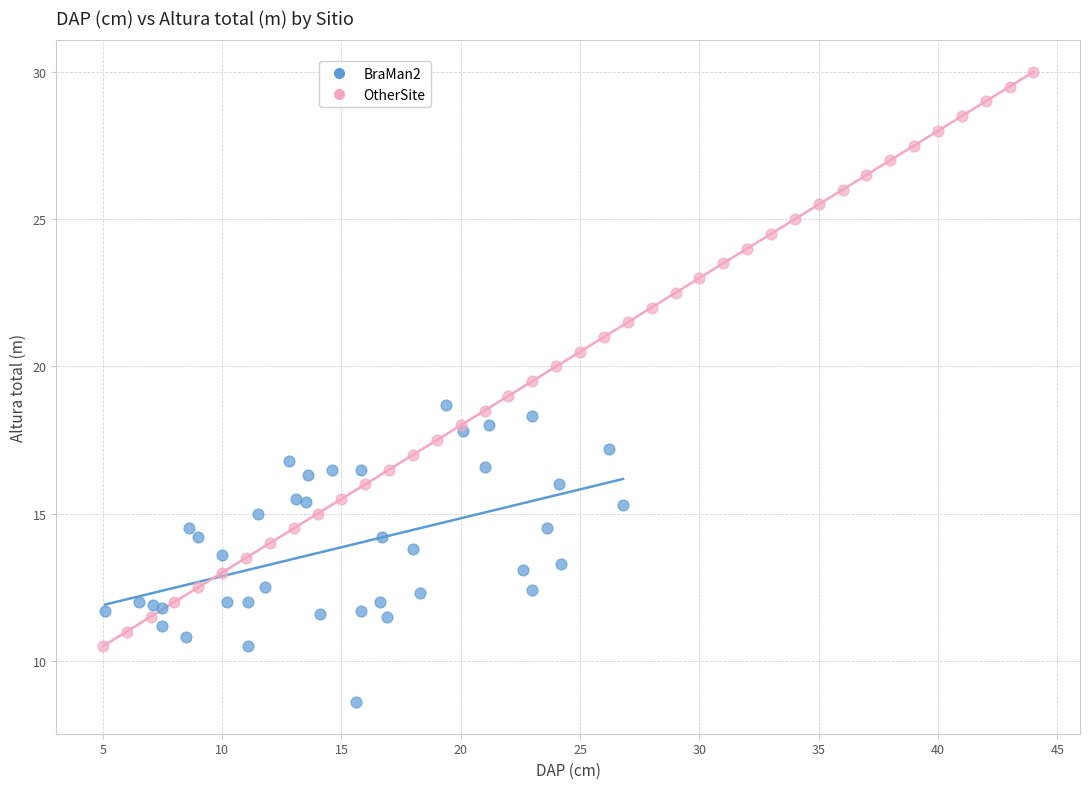

What are all the series names shown in the legend?

BraMan2, OtherSite